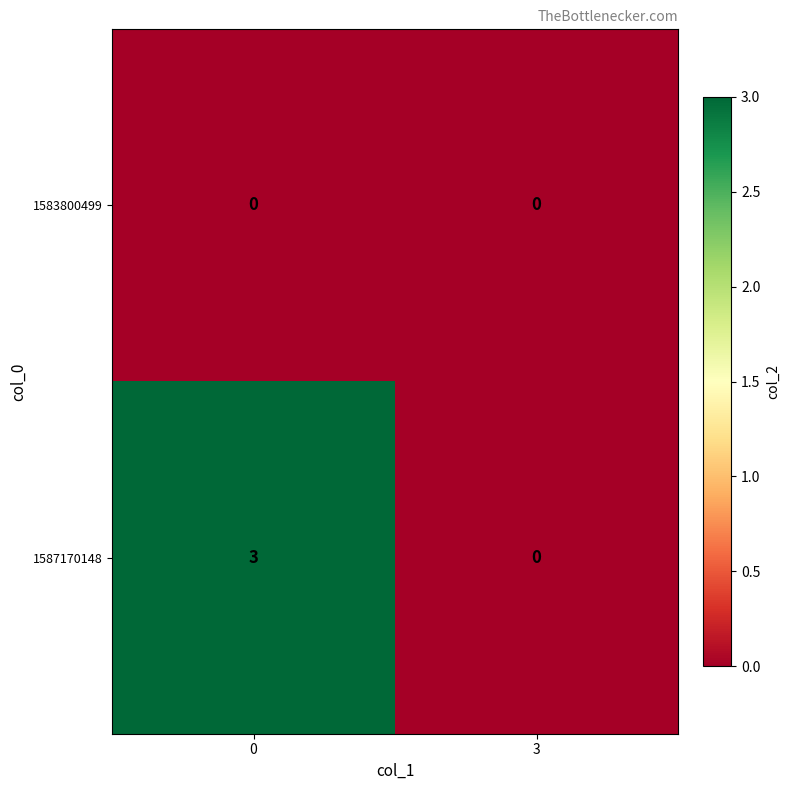

Which series has the largest total across all categories?

1587170148